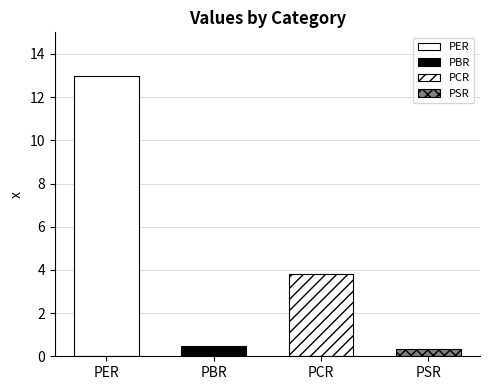

How many data points are above 3?

2